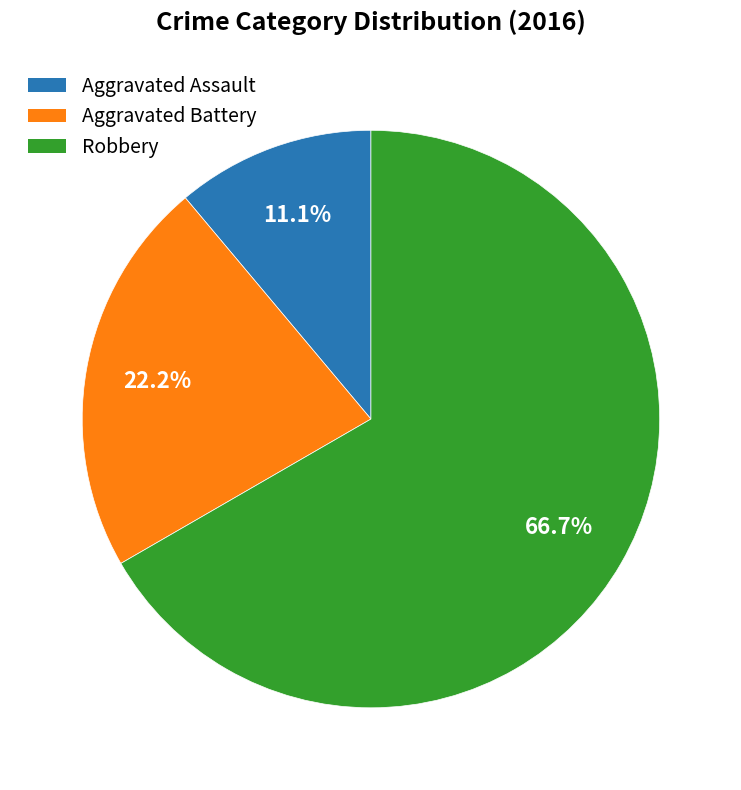

What is the ratio of the value at Aggravated Battery to the value at Robbery?

0.3